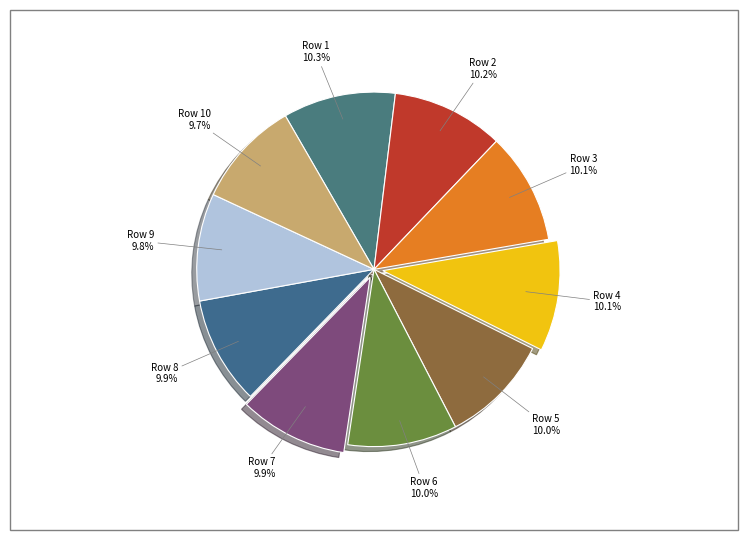

Does Row 10 account for over 50% of the chart?

No